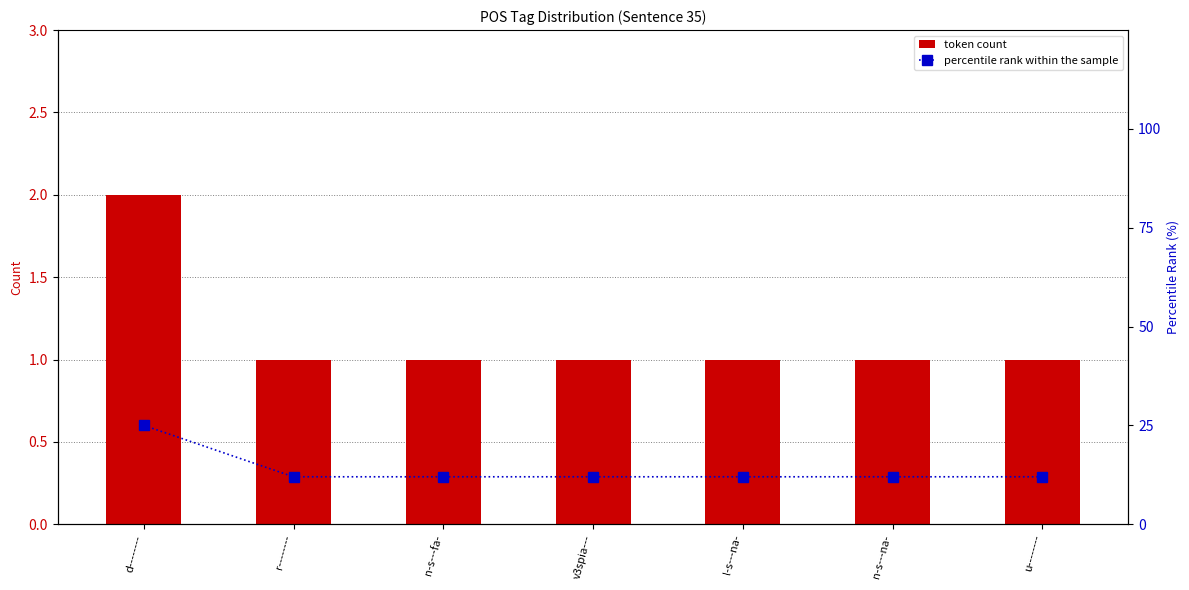

Which series has the largest total across all categories?

percentile rank within the sample